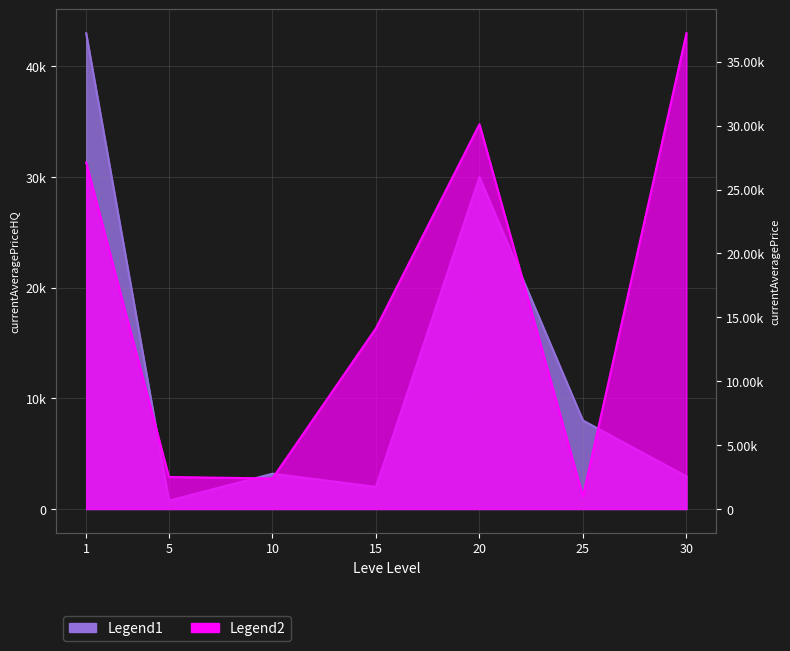

At how many categories does at least one series exceed 23644?

3